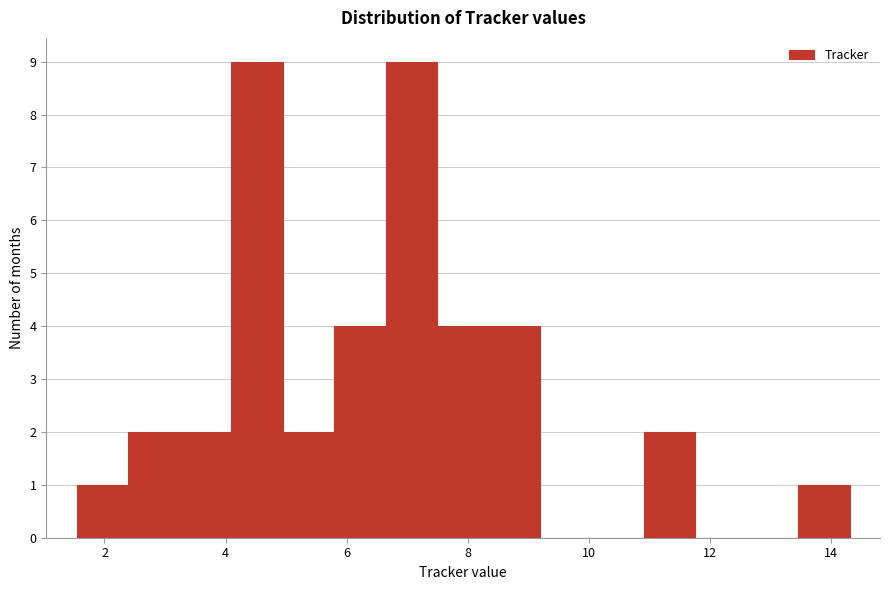

How tall is the bar that spans 4.0 to 5.0 on the x-axis? Neither the bar edges nor the heights are printed on the chart, so give them approximately, as read against the axes.

9